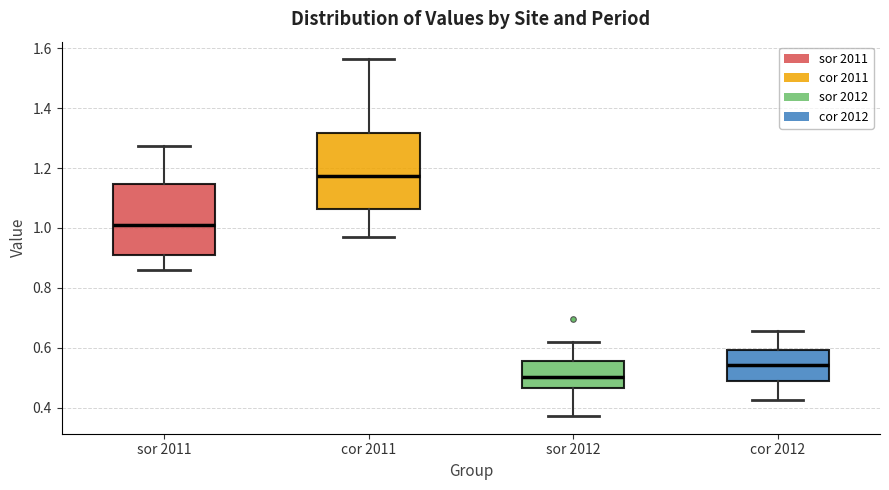

Reading left to right, read every box against the y-axis: the position of its median line, the range the box covers, and the ends of its whiskers. The values are not printed on the chart, so give them approximately, as read against the axis.

sor 2011: median 1.00, box 0.90 to 1.14, whiskers 0.86 to 1.28
cor 2011: median 1.18, box 1.06 to 1.32, whiskers 0.96 to 1.56
sor 2012: median 0.50, box 0.46 to 0.56, whiskers 0.38 to 0.62
cor 2012: median 0.54, box 0.50 to 0.60, whiskers 0.42 to 0.66